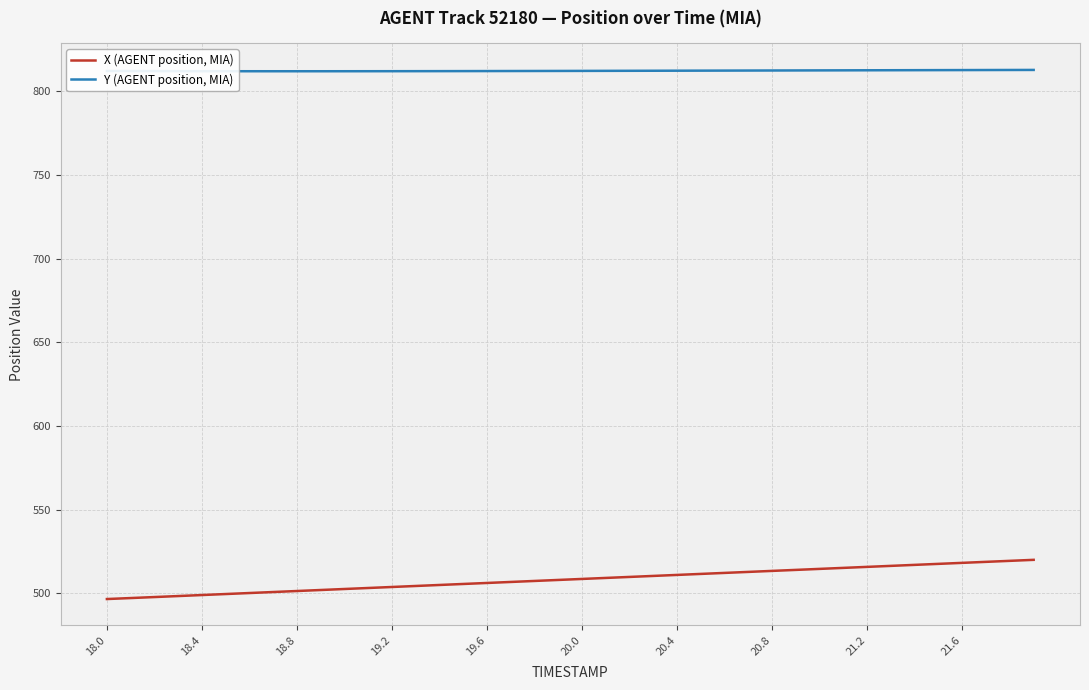

Which series has the largest total across all categories?

Y (AGENT position, MIA)